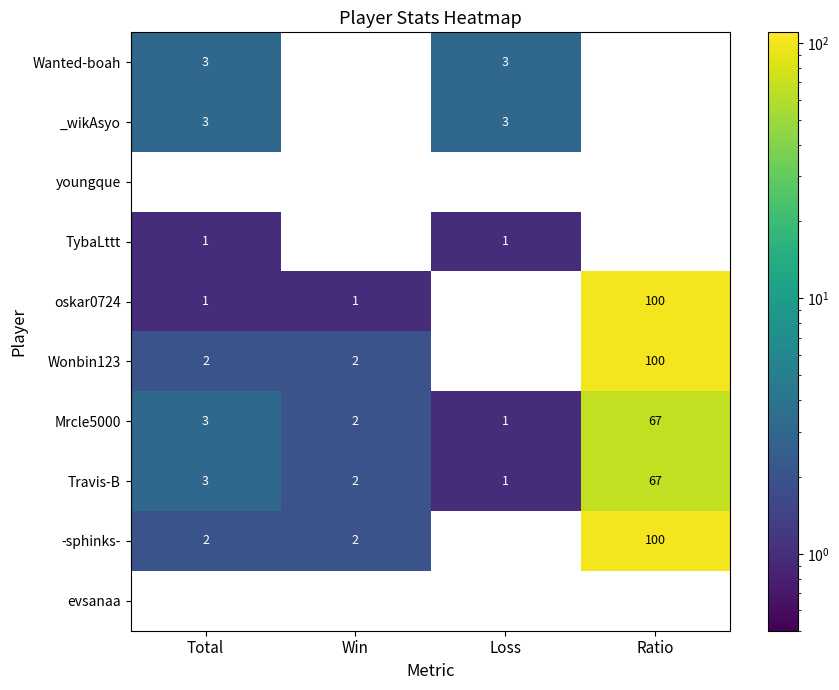

What is the approximate value of Wanted-boah at Loss?

3.0